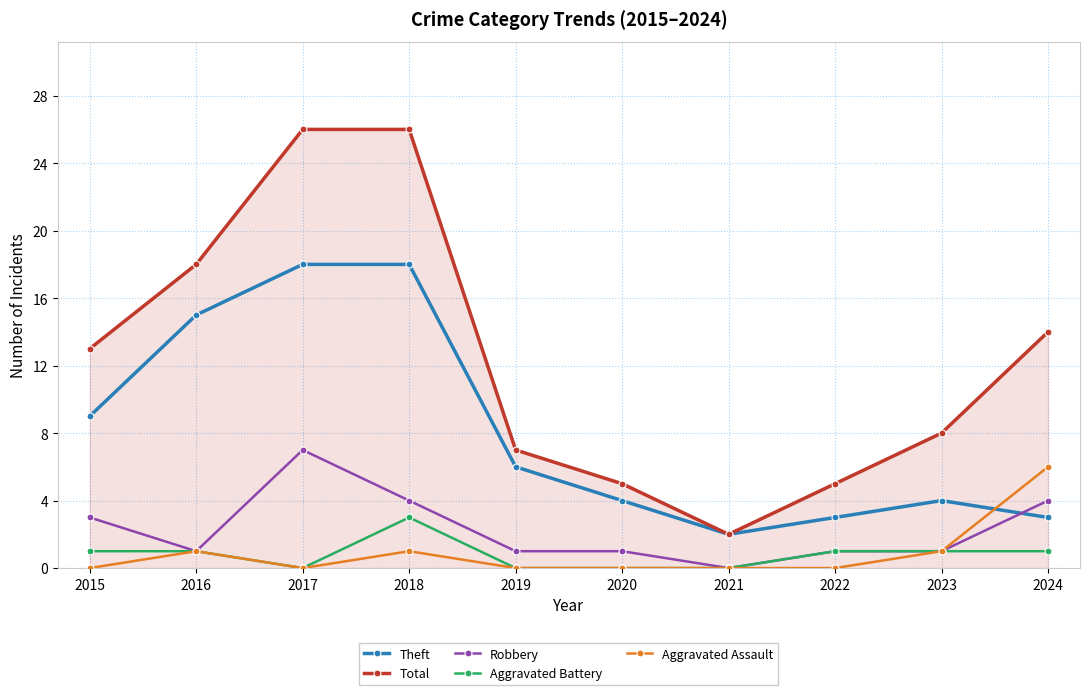

Reading left to right, what are all the values shown in this chart?

Theft: 2015=9	2016=15	2017=18	2018=18	2019=6	2020=4	2021=2	2022=3	2023=4	2024=3
Total: 2015=13	2016=18	2017=26	2018=26	2019=7	2020=5	2021=2	2022=5	2023=8	2024=14
Robbery: 2015=3	2016=1	2017=7	2018=4	2019=1	2020=1	2021=0	2022=1	2023=1	2024=4
Aggravated Battery: 2015=1	2016=1	2017=0	2018=3	2019=0	2020=0	2021=0	2022=1	2023=1	2024=1
Aggravated Assault: 2015=0	2016=1	2017=0	2018=1	2019=0	2020=0	2021=0	2022=0	2023=1	2024=6